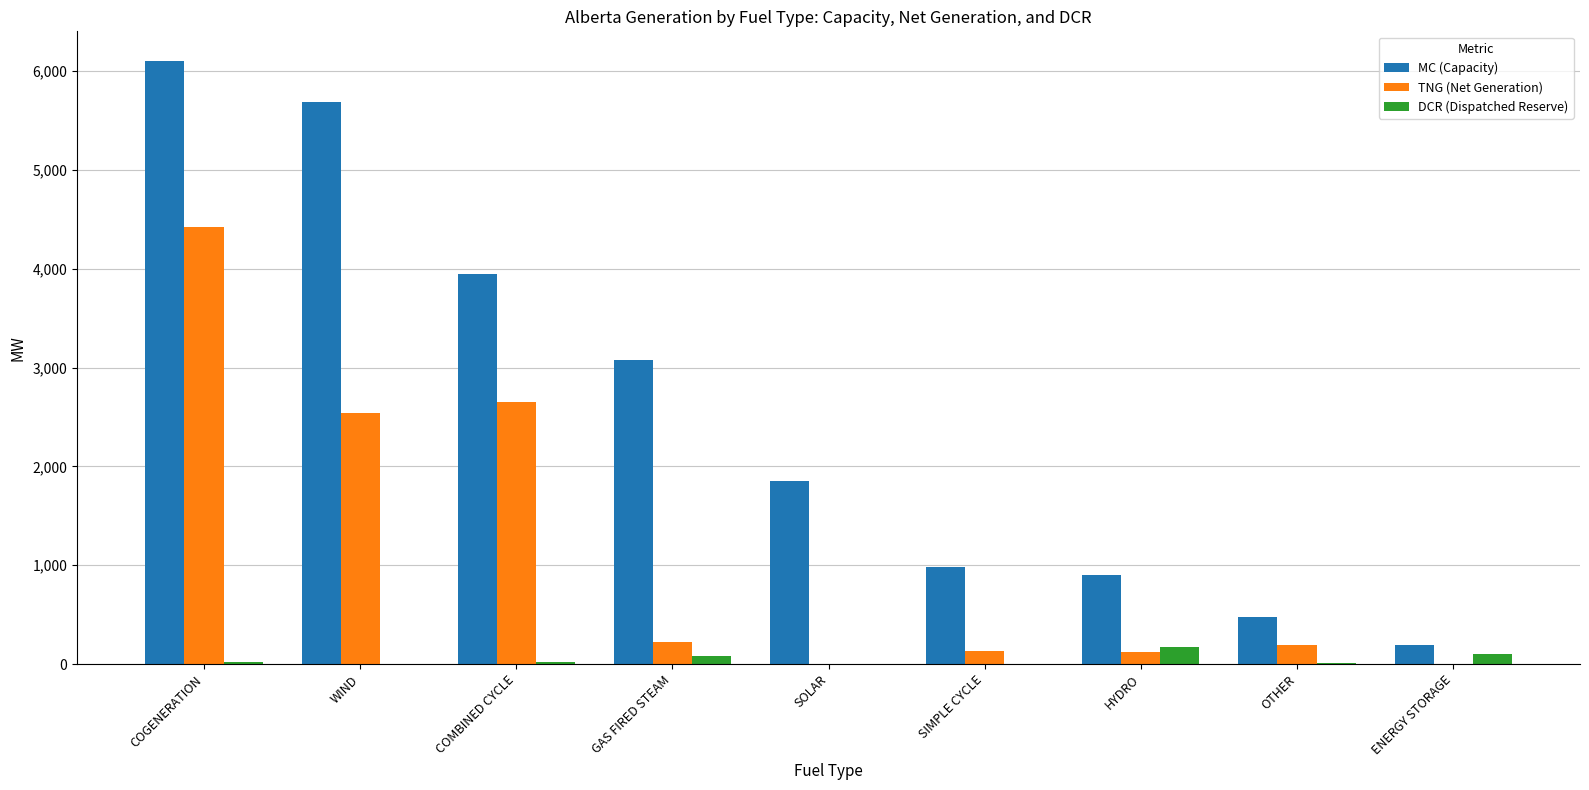

At which label does TNG (Net Generation) first exceed 193?

COGENERATION